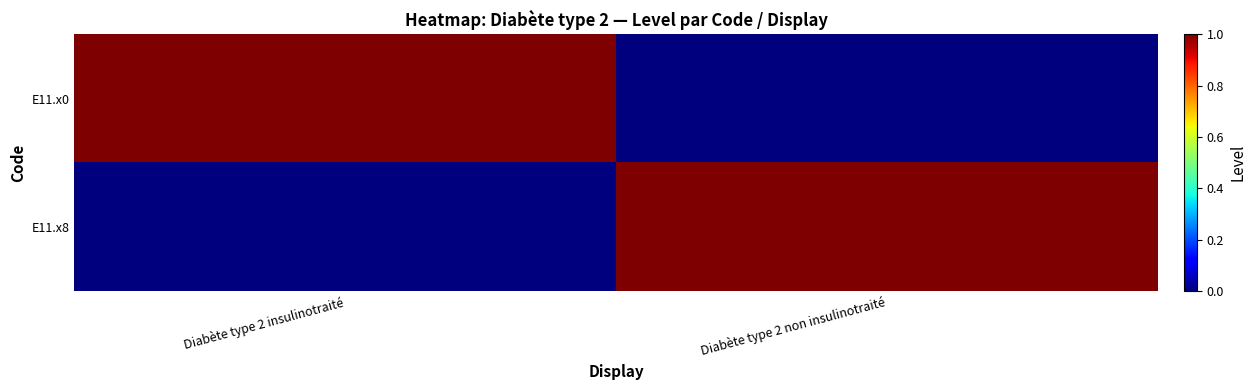

Reading left to right, transcribe all the data shown in this chart.

E11.x0: Diabète type 2 insulinotraité=1	Diabète type 2 non insulinotraité=0
E11.x8: Diabète type 2 insulinotraité=0	Diabète type 2 non insulinotraité=1